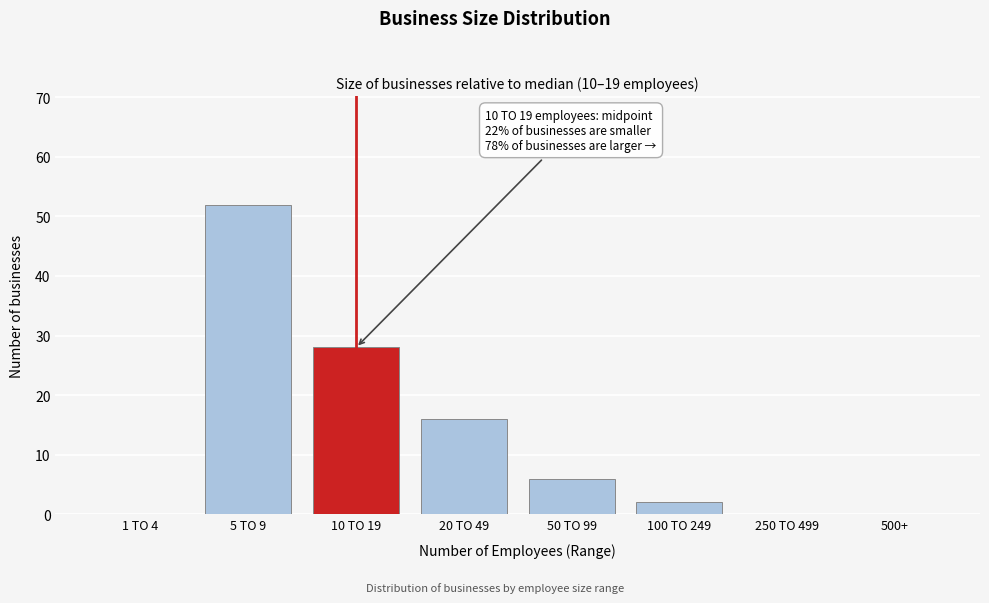

Reading right to left, list all the values displayed in this chart.

500+=0	250 TO 499=0	100 TO 249=2	50 TO 99=6	20 TO 49=16	10 TO 19=28	5 TO 9=52	1 TO 4=0